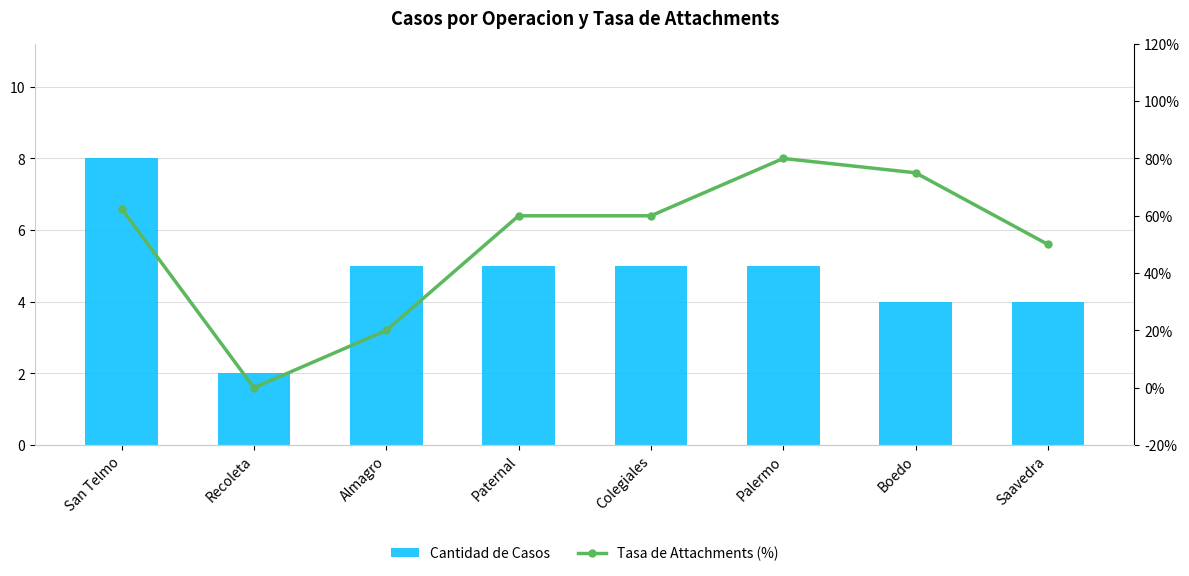

Reading left to right, transcribe all the data shown in this chart.

Cantidad de Casos: 8.0	2.0	5.0	5.0	5.0	5.0	4.0	4.0
Tasa de Attachments (%): 62.5	0.0	20.0	60.0	60.0	80.0	75.0	50.0